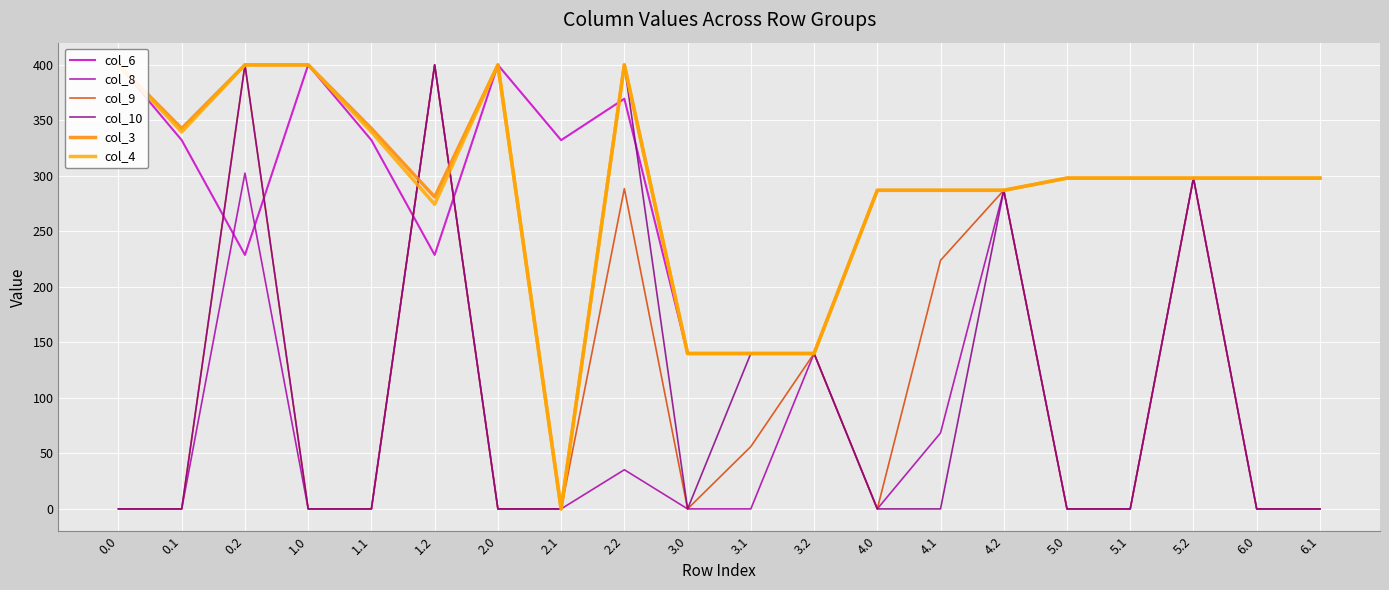

What is the highest value of the col_9 series?

400.0